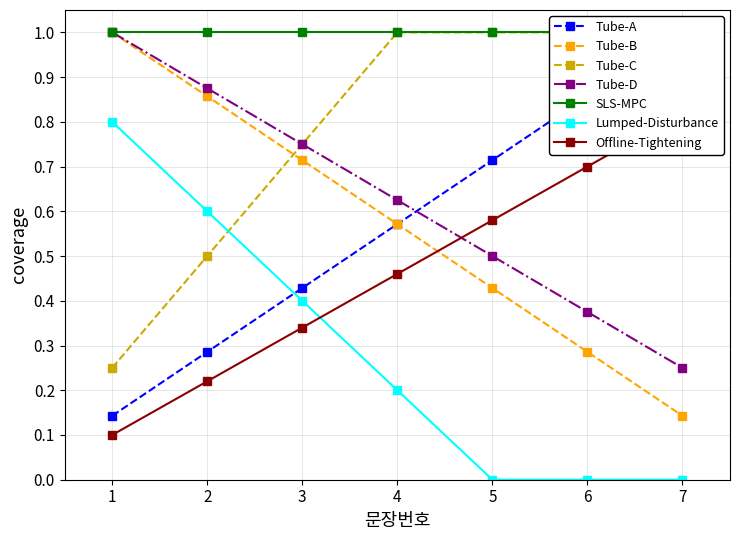

What is the value of the 6th point from the left?

0.9